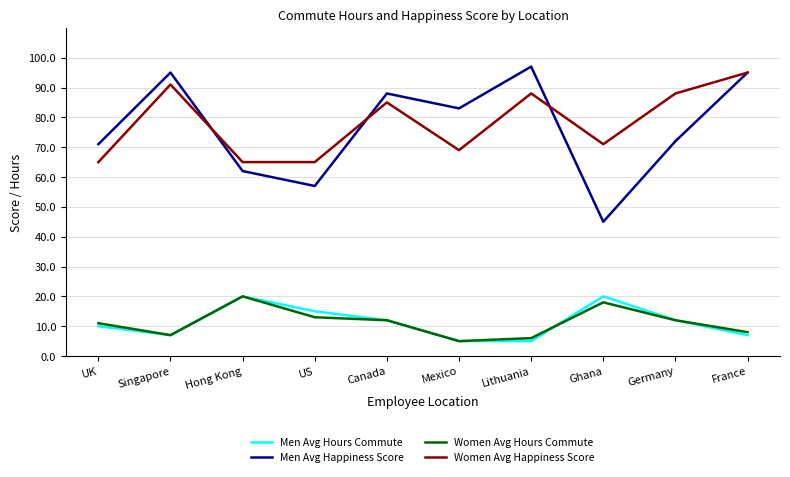

What is the difference between the maximum and minimum values in the Women Avg Happiness Score series?

30